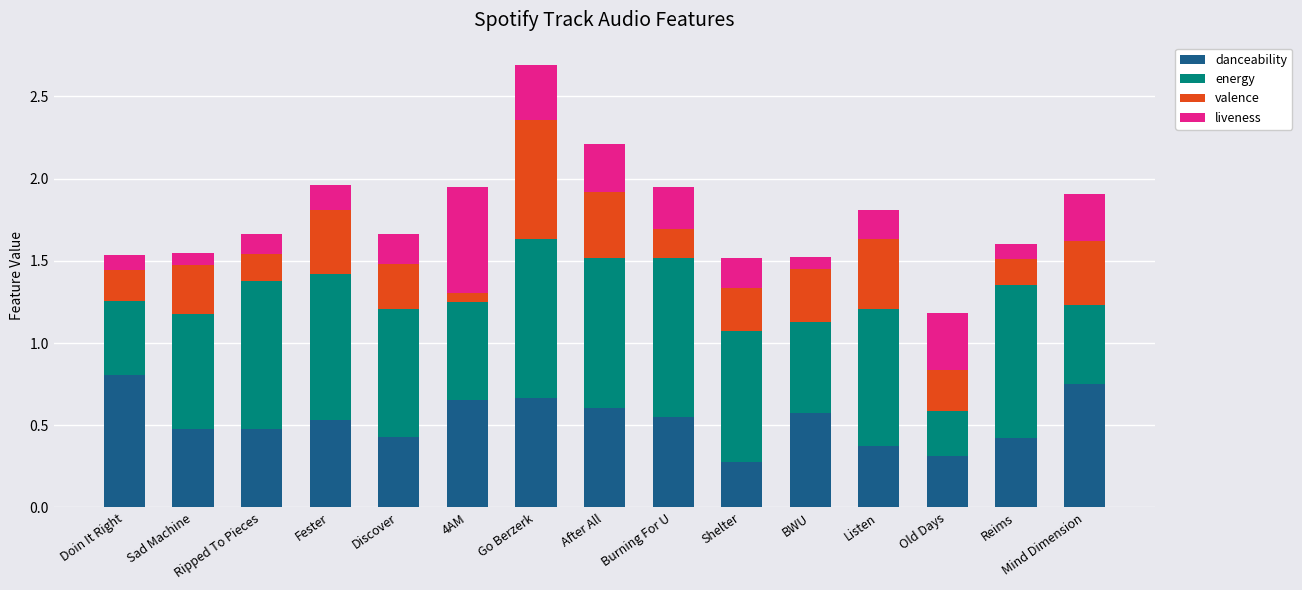

The value of danceability at Burning For U is 0.5. True or false?

True